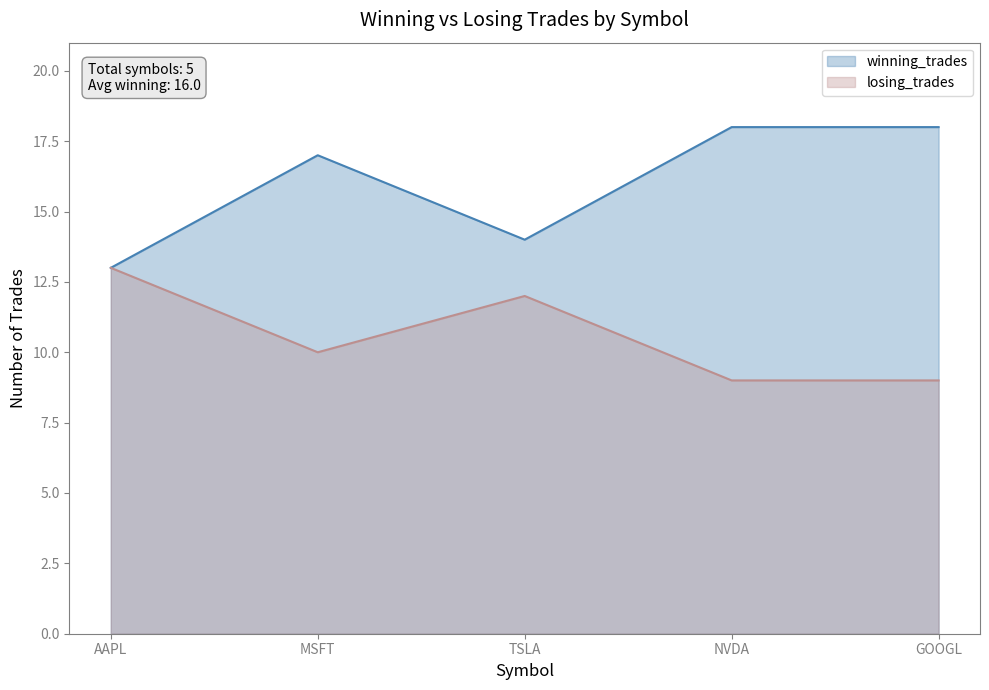

At which label is winning_trades closest to 15?

TSLA